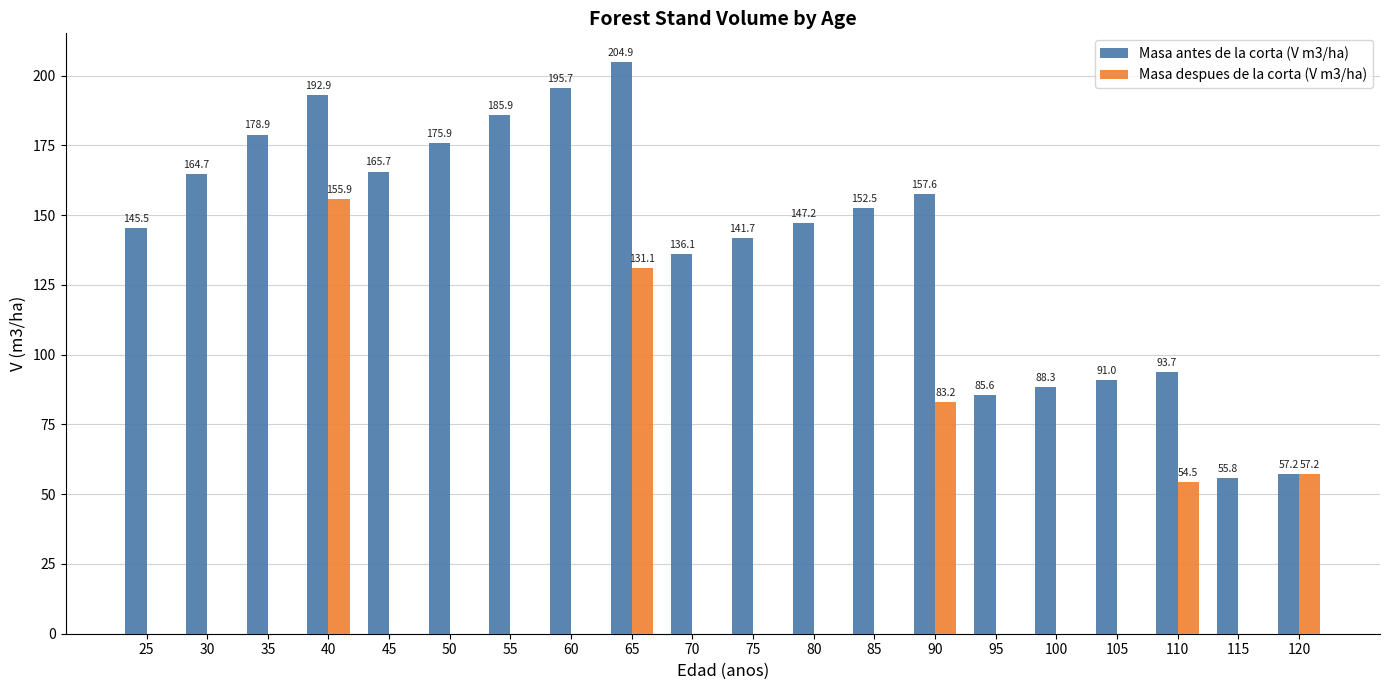

Which series changed the most between 45 and 65?

Masa despues de la corta (V m3/ha)